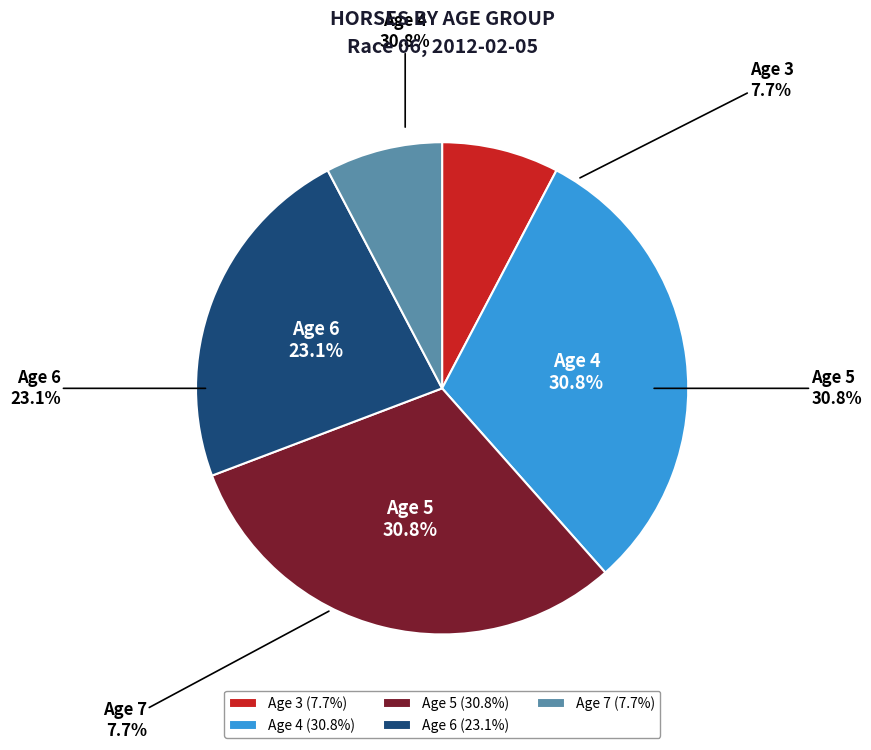

Does 5 account for over 50% of the chart?

No